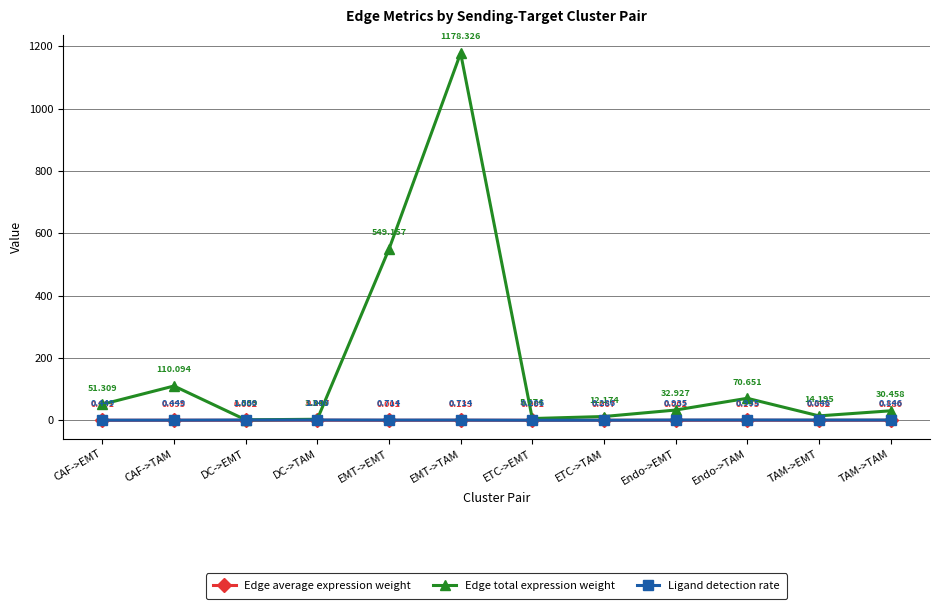

Is the value of Edge average expression weight at TAM->TAM greater than the value of Edge total expression weight at Endo->EMT?

No